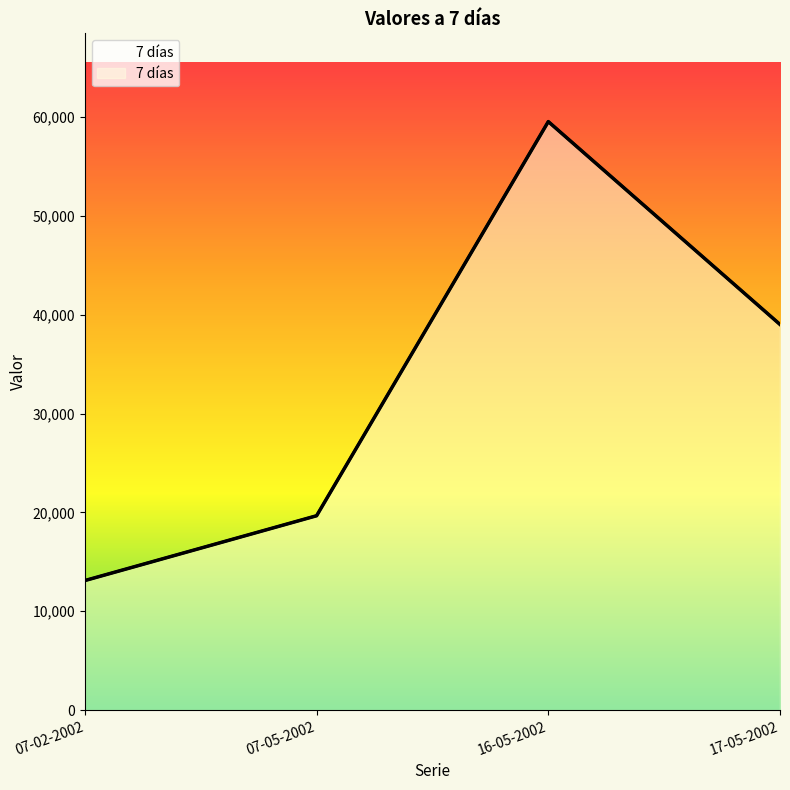

What is the difference between the maximum and minimum values?

46433